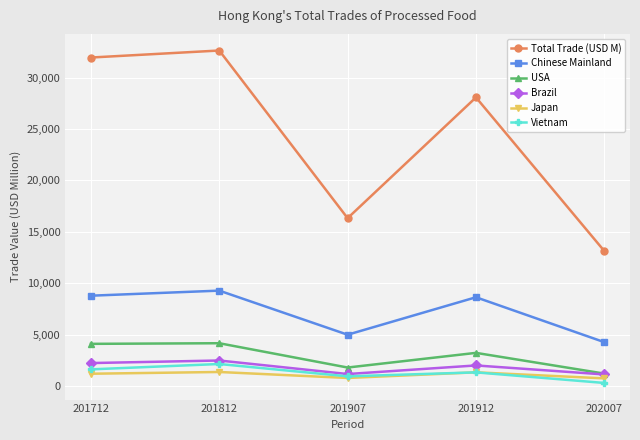

Between 201712 and 202007, which series saw the biggest shift?

Total Trade (USD M)